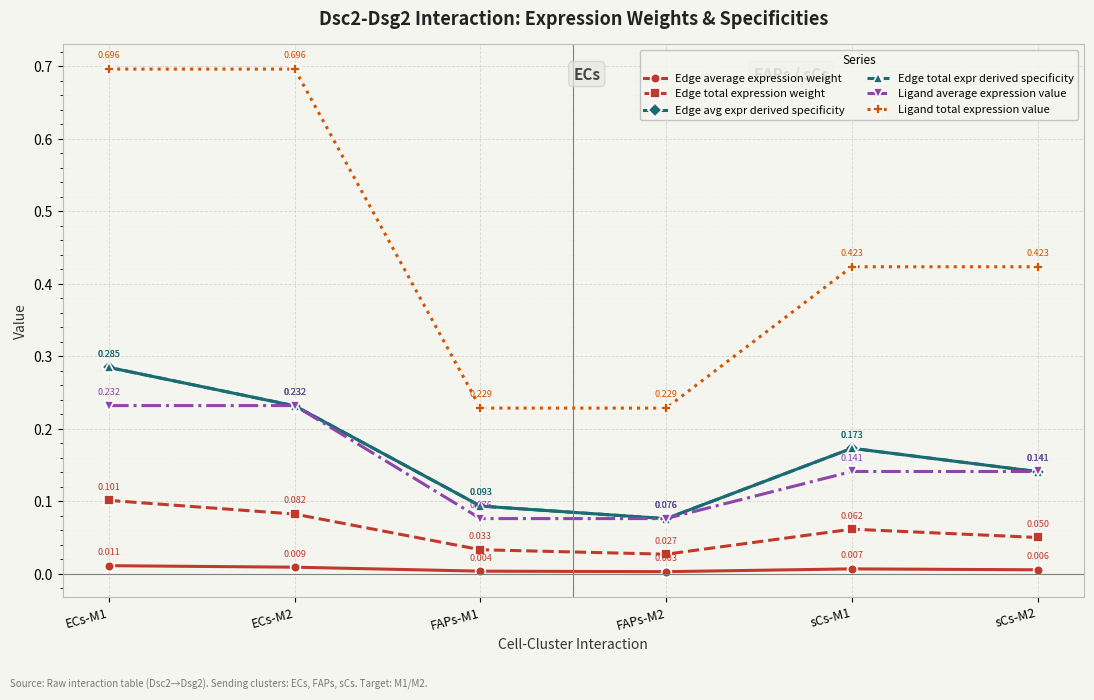

List the series in order of their peak value, highest first.

Ligand total expression value, Edge total expr derived specificity, Edge avg expr derived specificity, Ligand average expression value, Edge total expression weight, Edge average expression weight